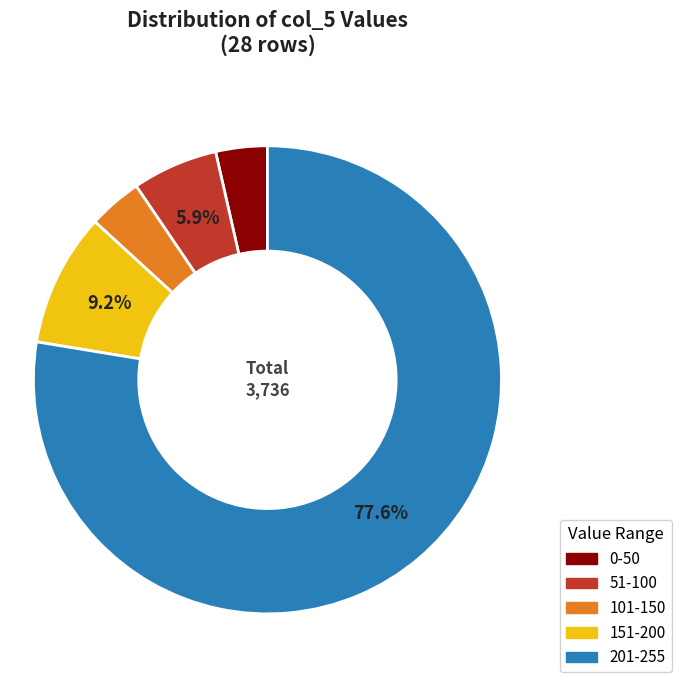

Which slice is the largest?

201-255